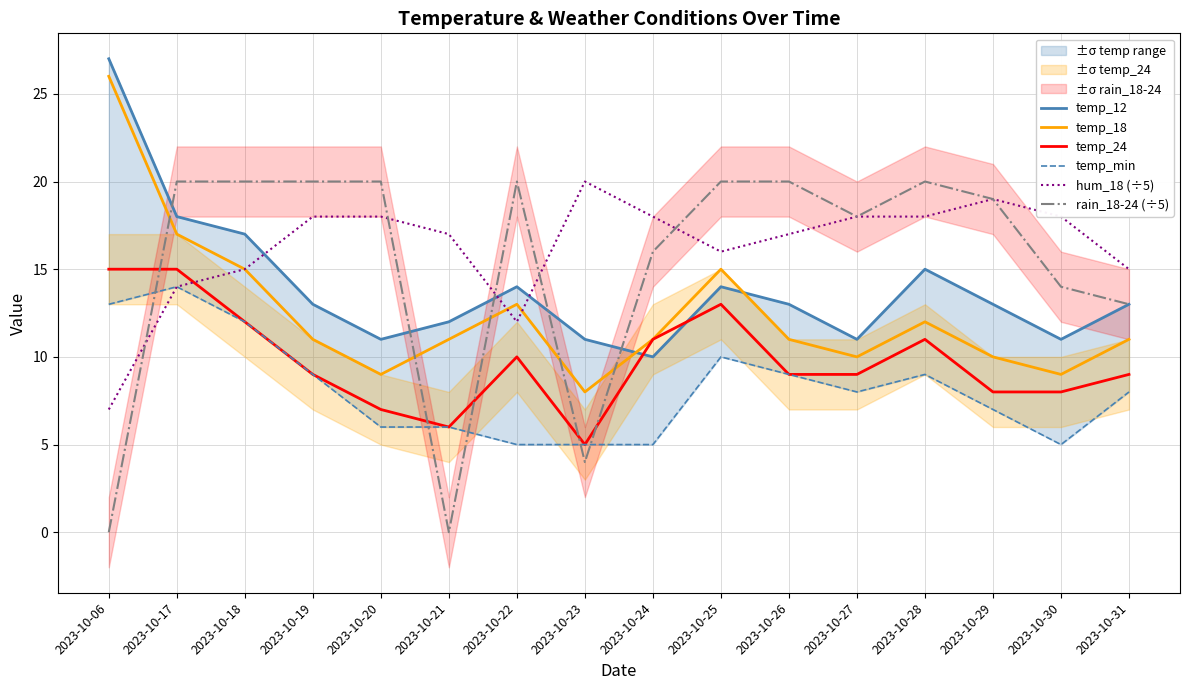

The value of rain_18-24 (÷5) at 2023-10-27 is 28. True or false?

False